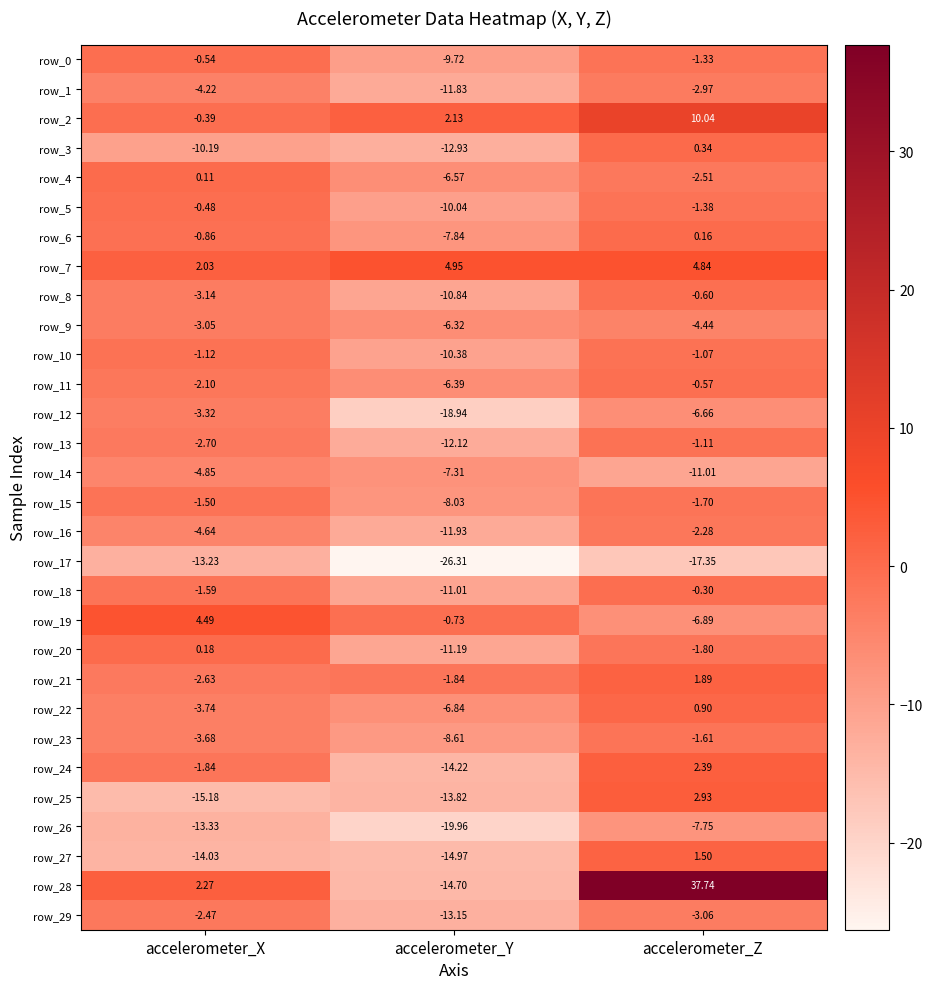

What is the smallest value displayed?

-26.3